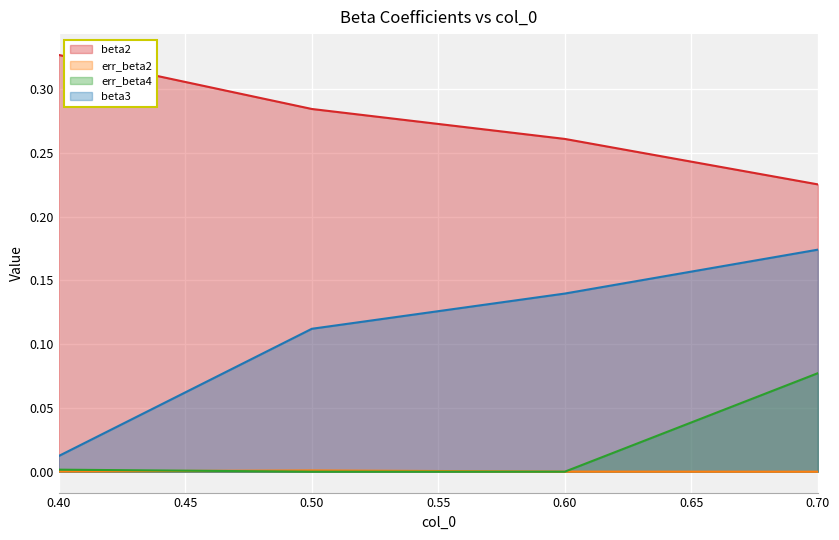

True or false: err_beta4 has more than 2 points higher than both neighbors.

False